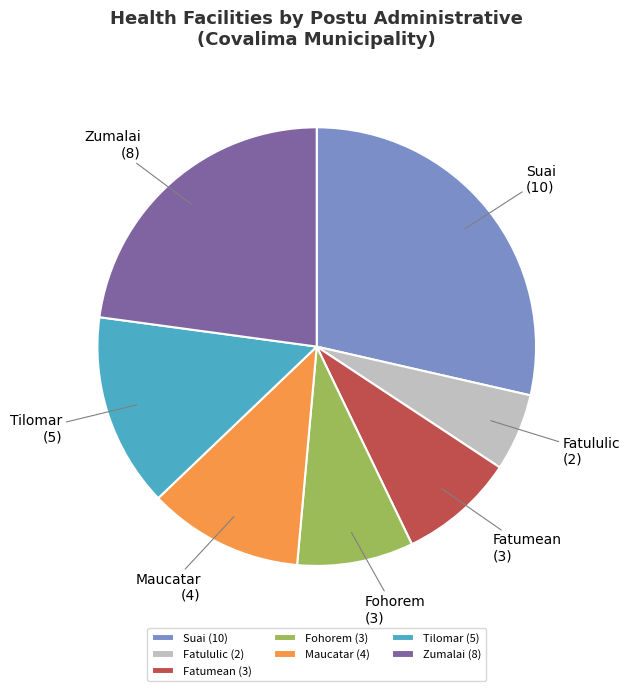

Do Suai (10) and Maucatar (4) together represent more than half of the pie?

No